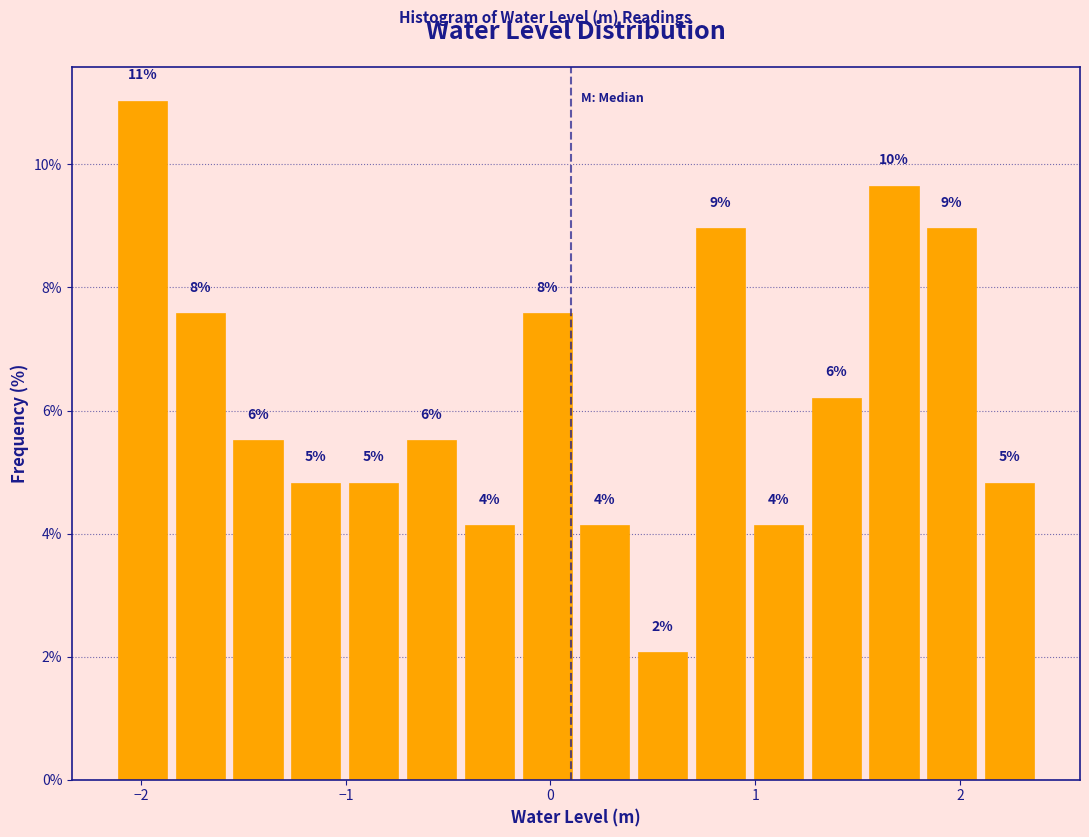

Around what value on the x-axis is the tallest bar? Give the approximate position of its centre, as read against the axis.

-2.0